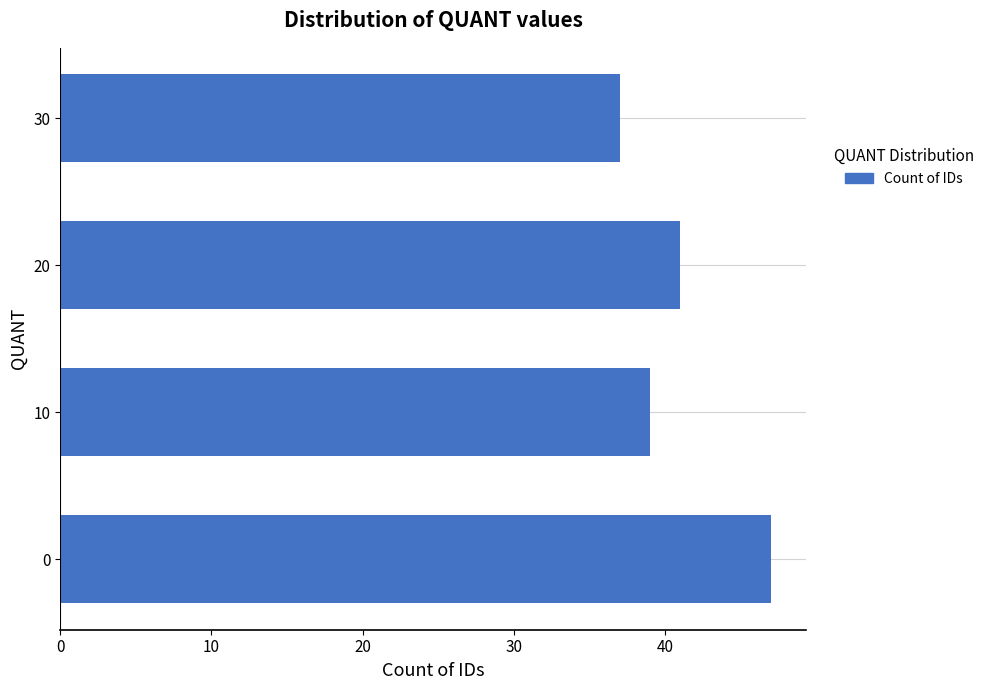

What is the maximum value shown in the chart?

47